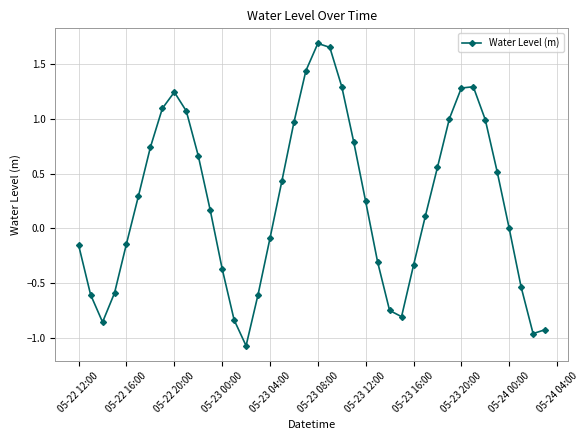

What is the difference between the maximum and minimum values?

2.8